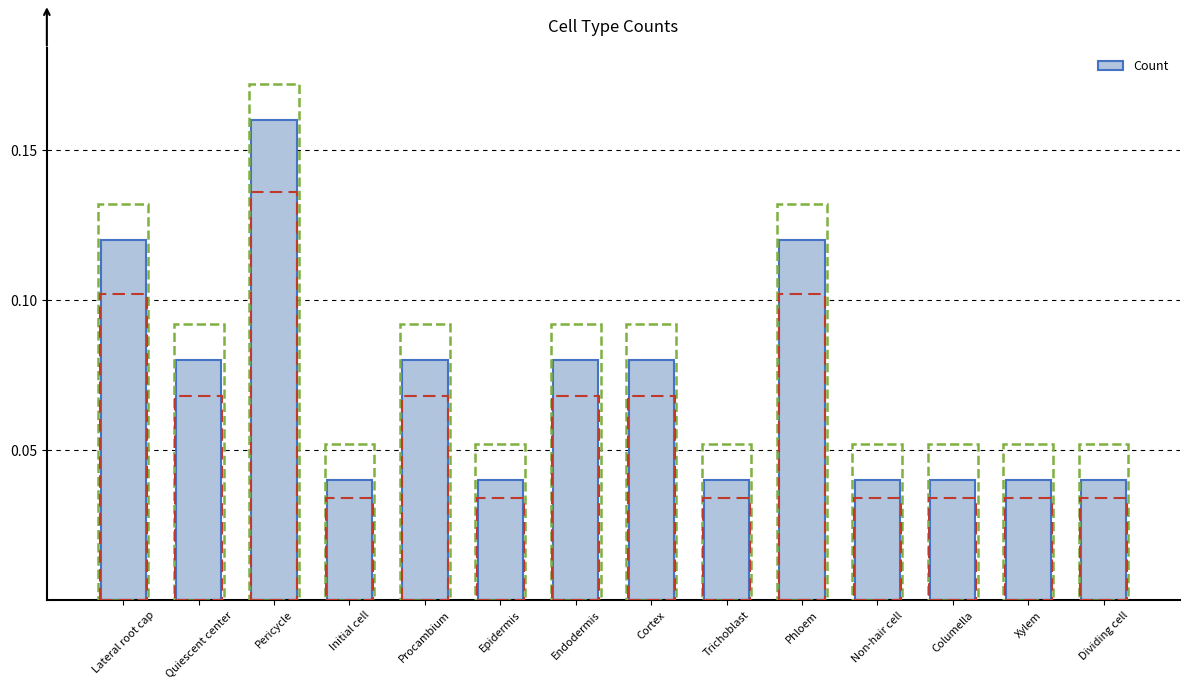

What is the label of the 3rd bar from the left?

Pericycle